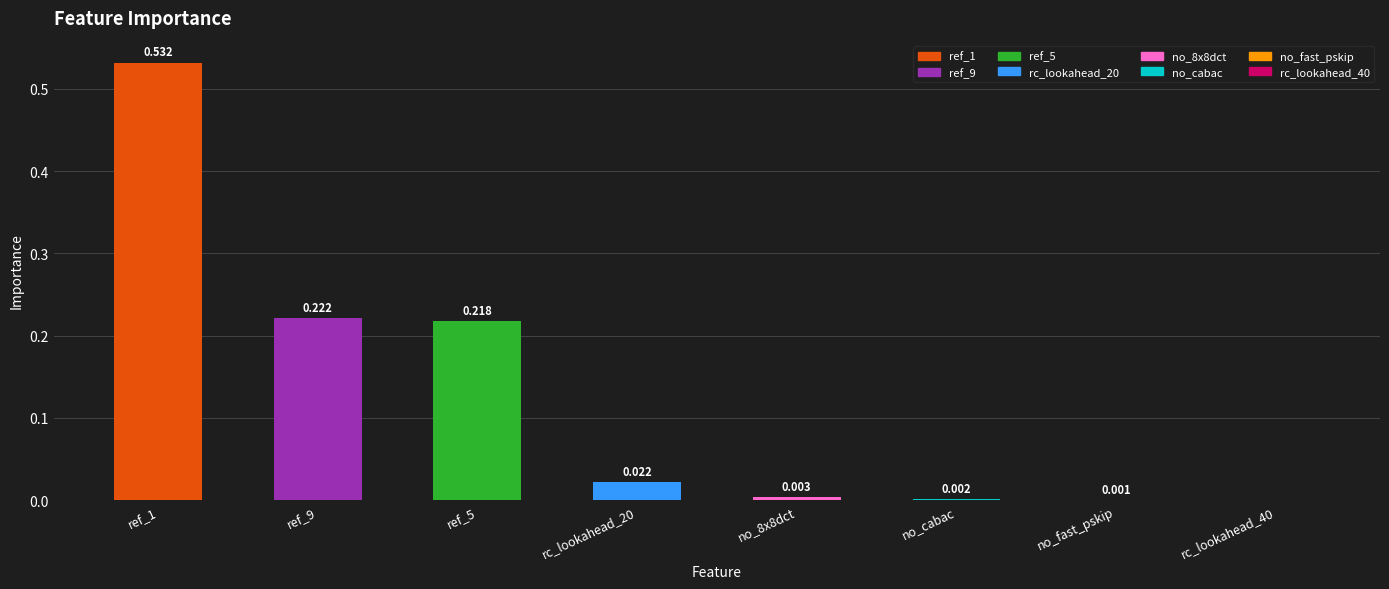

The chart shows a value of 0.0 at rc_lookahead_20. True or false?

True